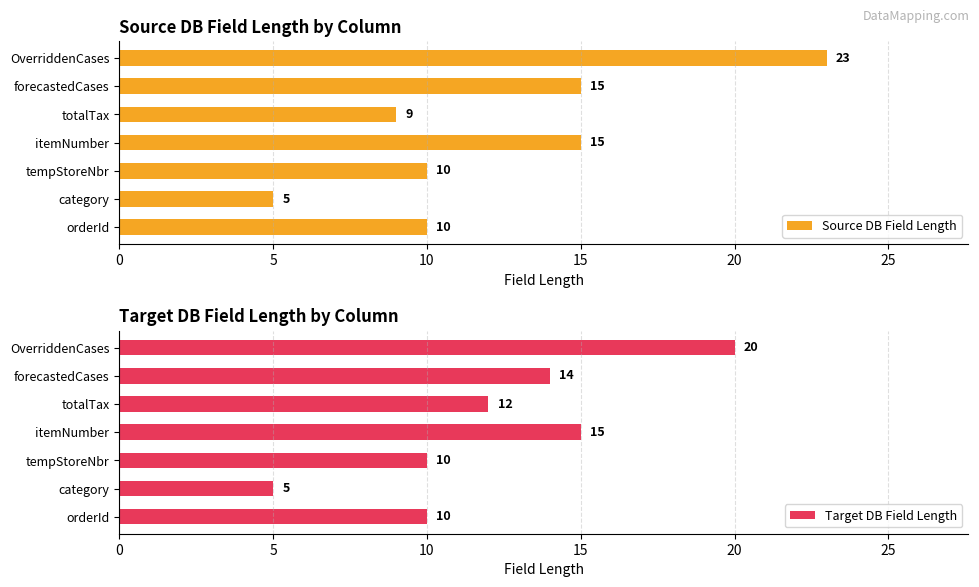

Reading left to right, transcribe all the data shown in this chart.

Source DB Field Length: 10	5	10	15	9	15	23
Target DB Field Length: 10	5	10	15	12	14	20